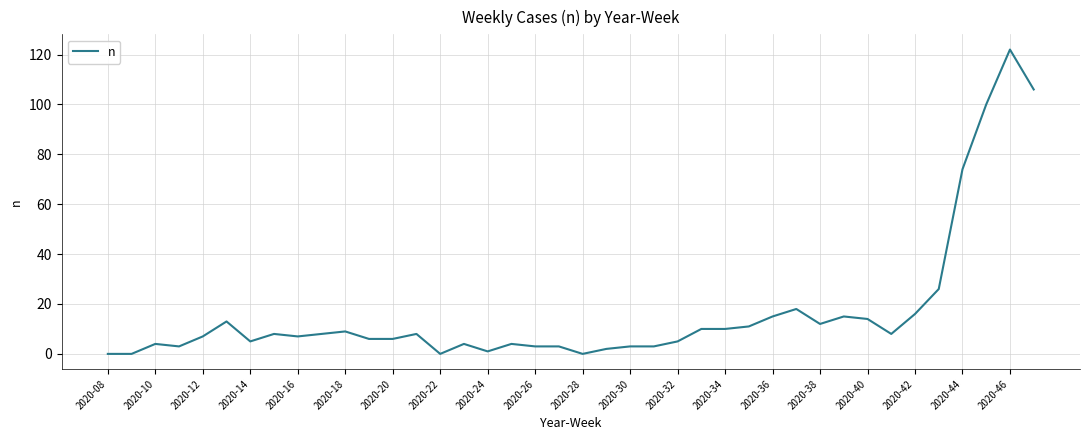

What is the difference between the maximum and minimum values?

122